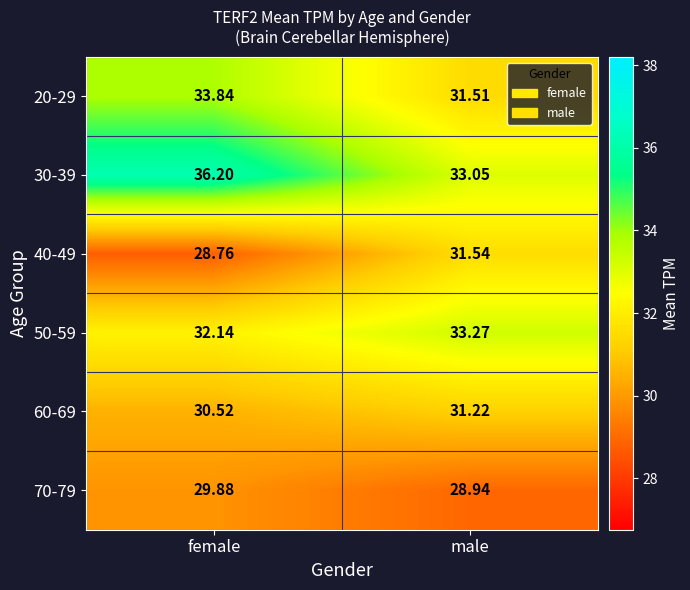

At which label does 50-59 first exceed 33?

male